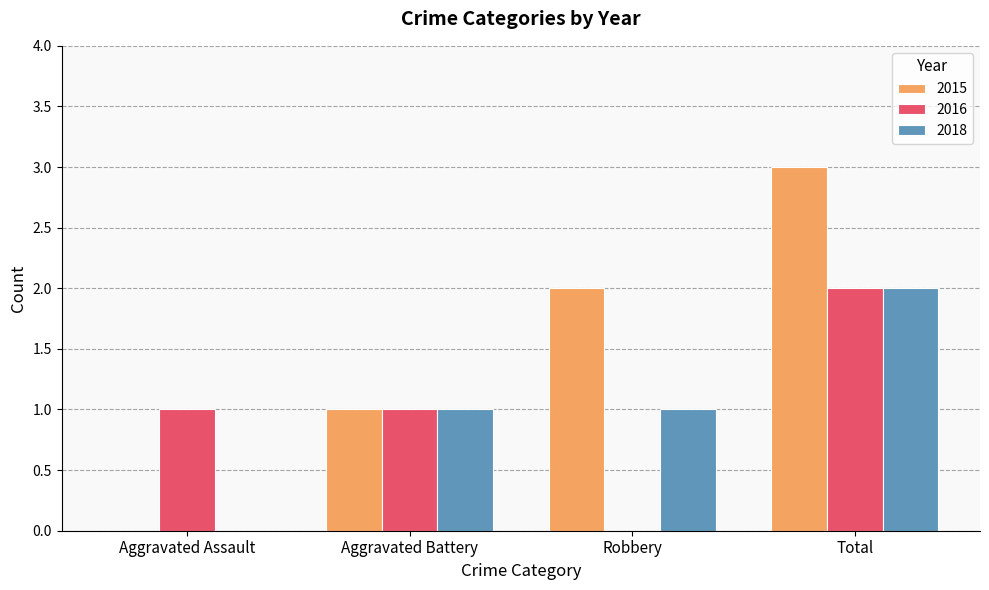

Are the bars grouped side by side (vs. stacked)?

Yes